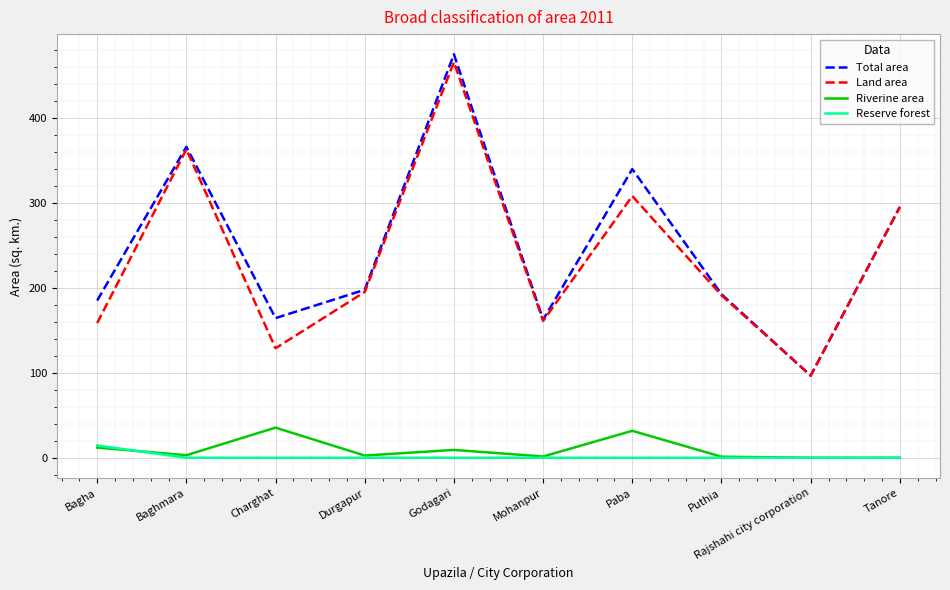

Between Godagari and Tanore, which series saw the biggest shift?

Total area